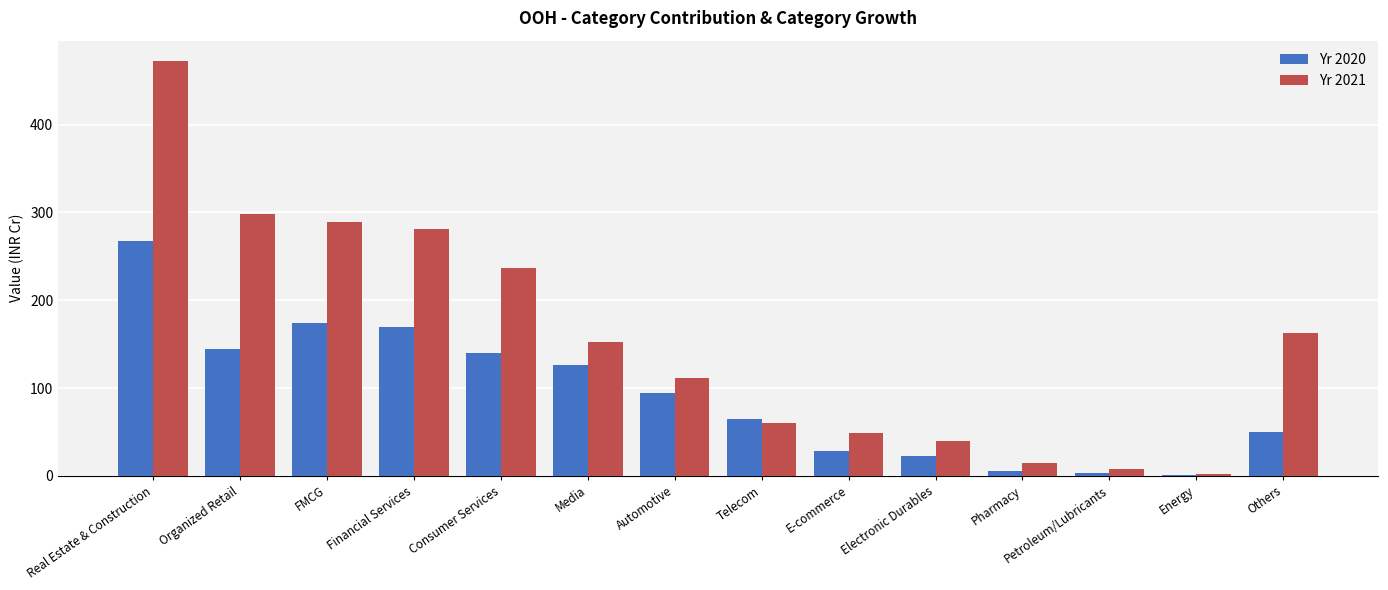

The value of Yr 2021 at Electronic Durables is 56. True or false?

False